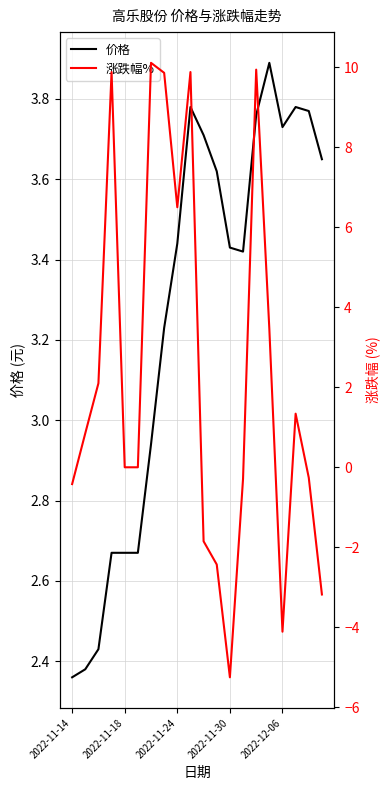

At how many categories does at least one series exceed -4?

20